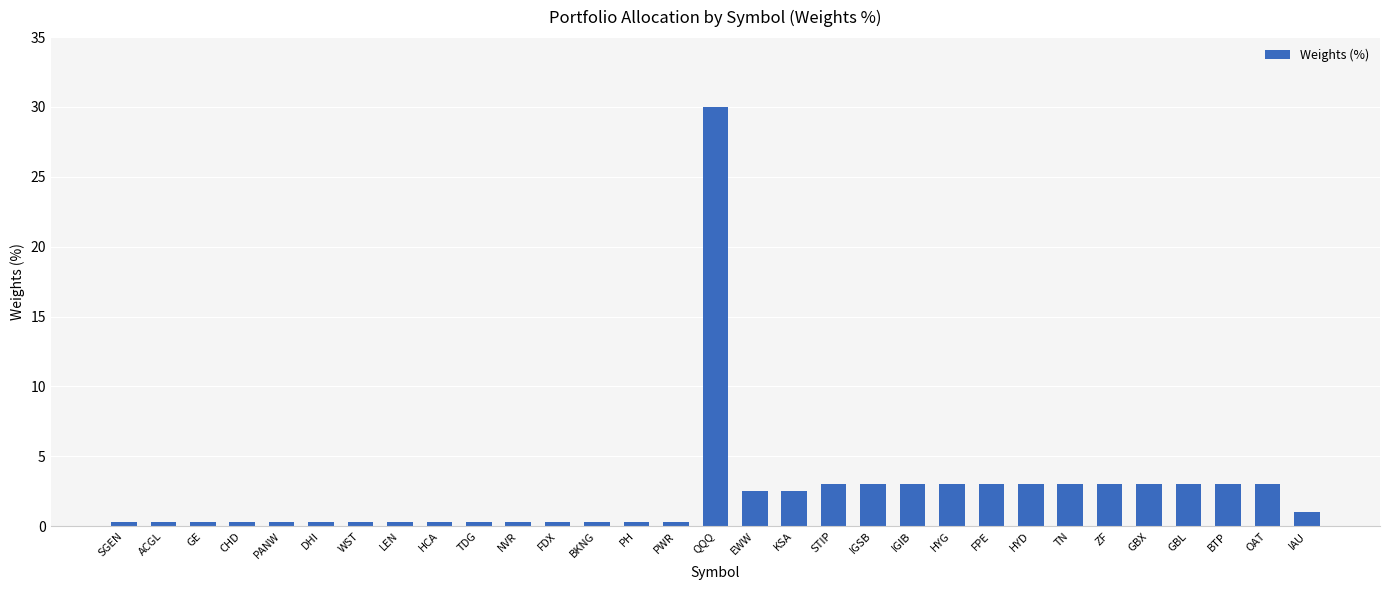

Read the value at GBL.

3.0